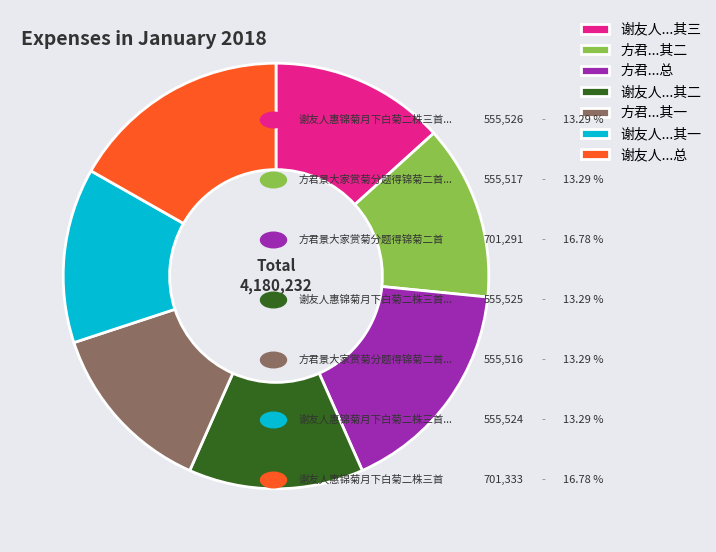

Does 方君...总 account for over 50% of the chart?

No